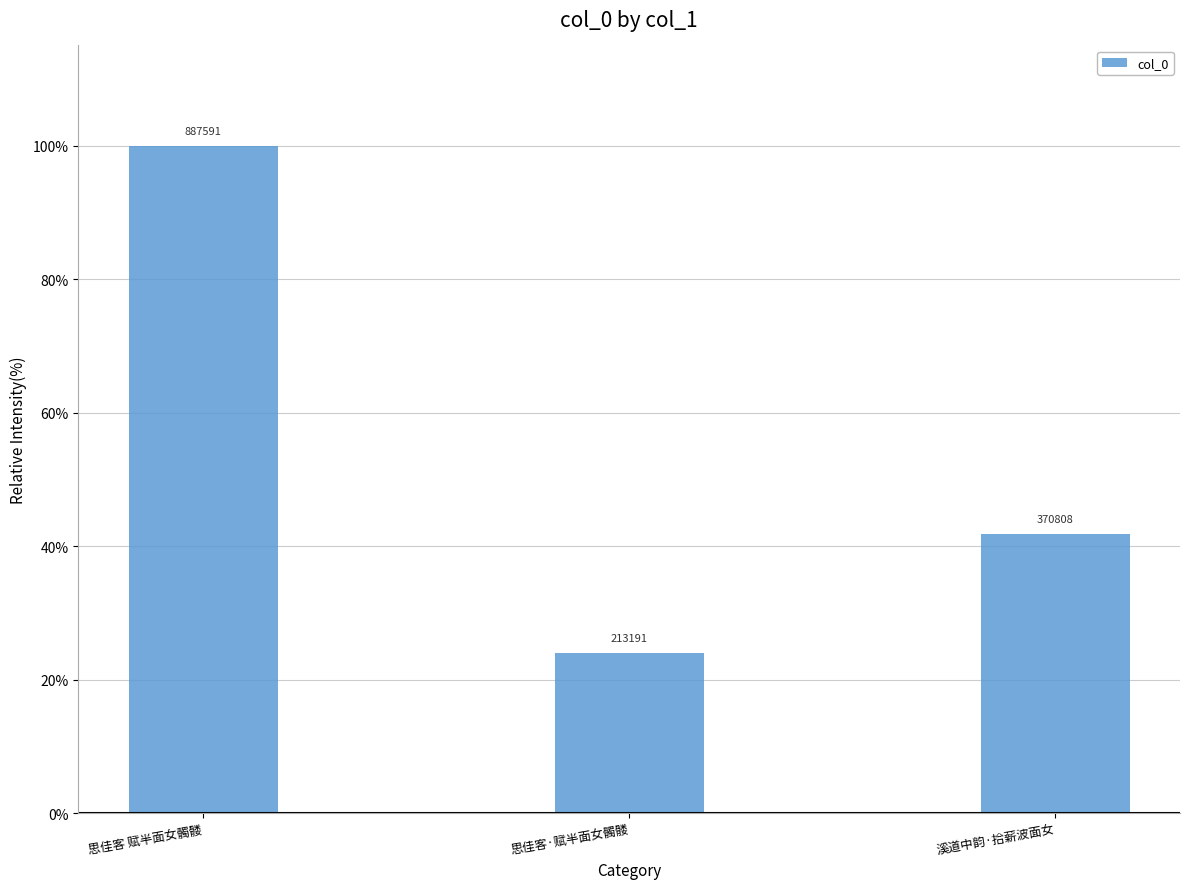

How many bars are there in total?

3